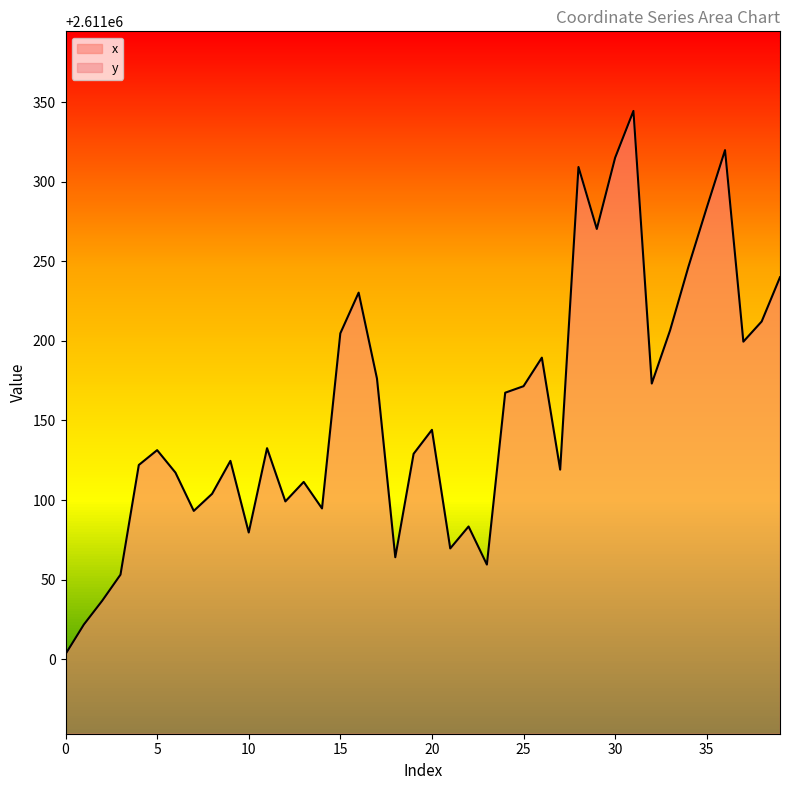

What is the lowest value of the x series?

2611003.2